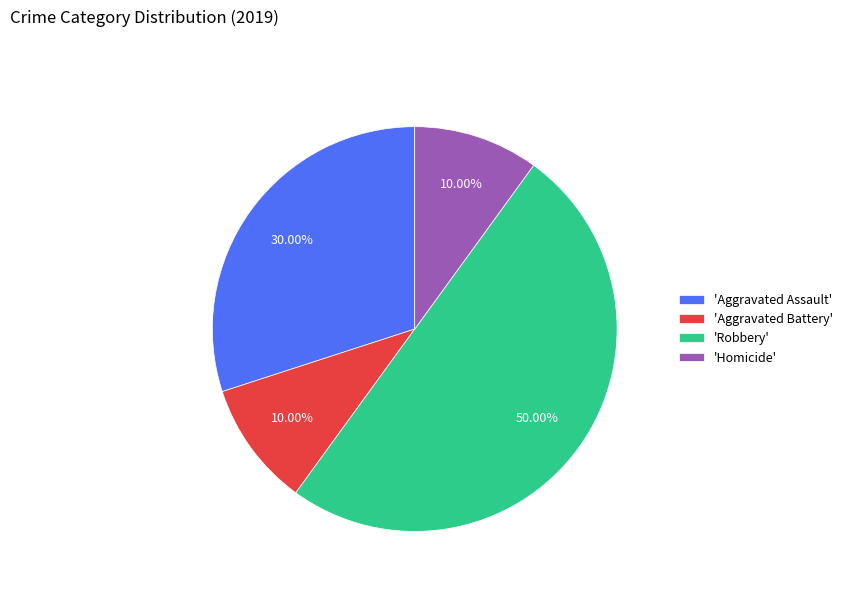

What is the largest slice in the pie chart?

'Robbery'